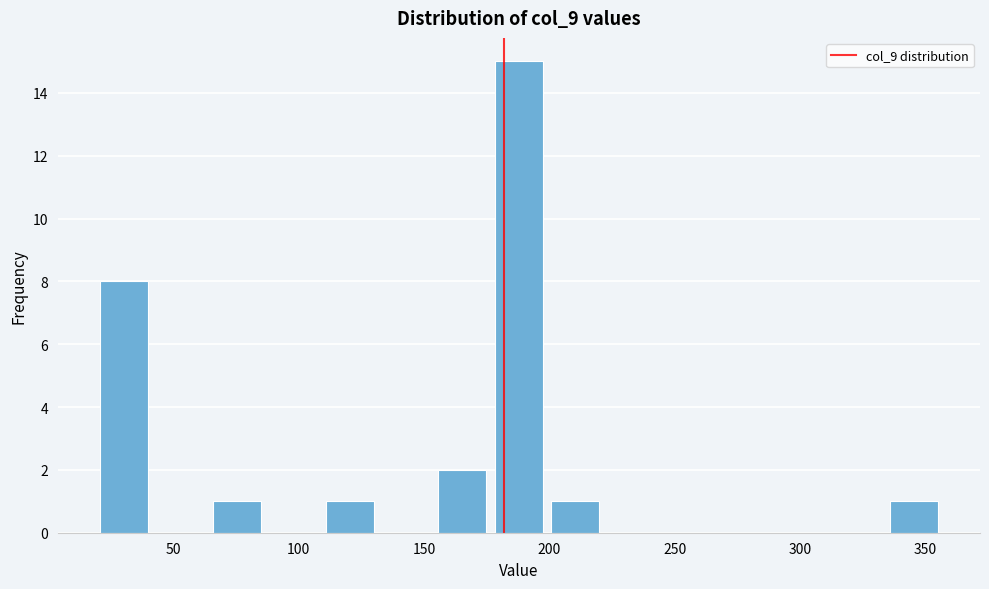

Reading left to right, transcribe this chart: for each bar, give the range it covers on the x-axis and its height. Neither the bar edges nor the heights are printed on the chart, so give them approximately, as read against the axes.

20 to 40: 8
40 to 65: 0
65 to 85: 1
85 to 110: 0
110 to 130: 1
130 to 155: 0
155 to 175: 2
175 to 200: 15
200 to 220: 1
220 to 245: 0
245 to 265: 0
265 to 290: 0
290 to 310: 0
310 to 335: 0
335 to 355: 1